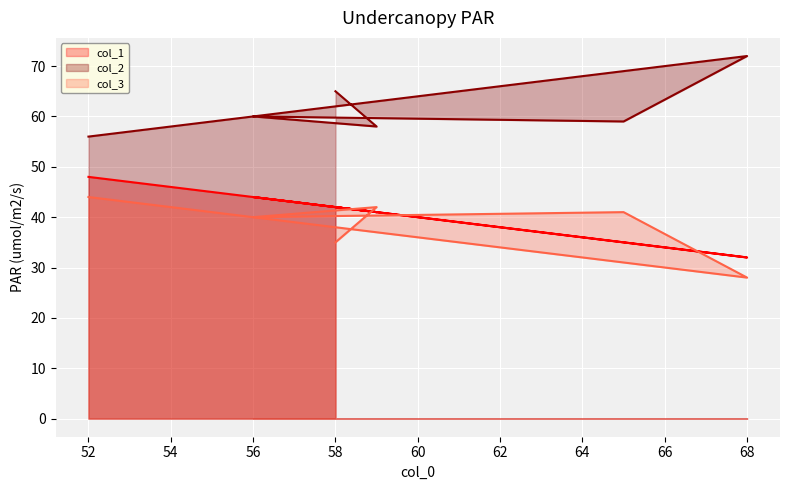

True or false: col_1 and col_3 cross at least once.

True